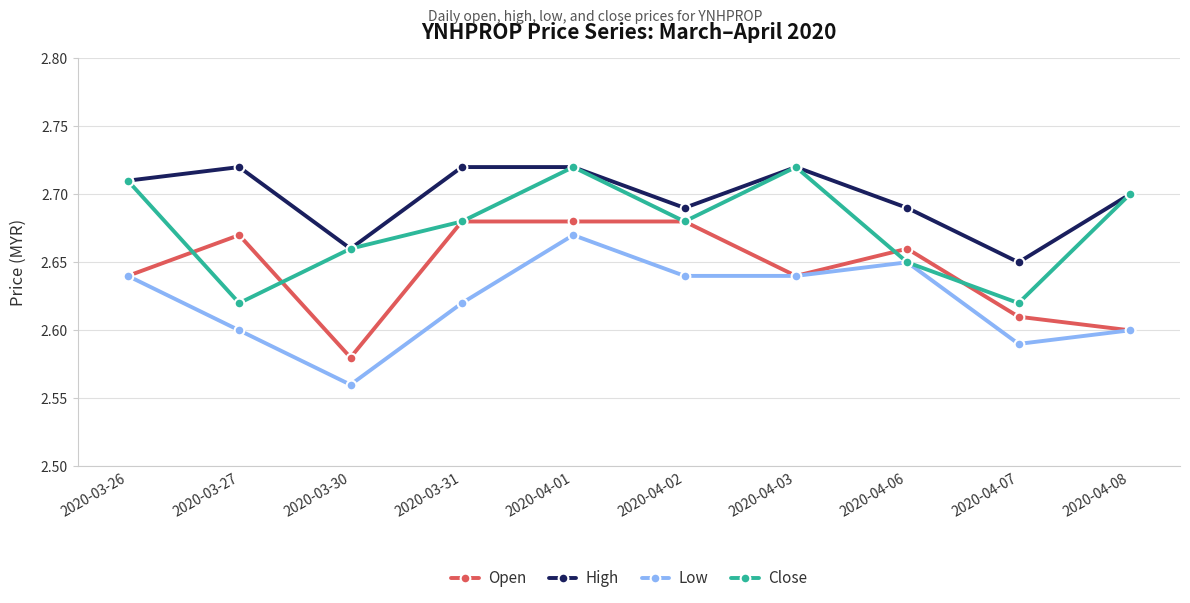

At how many categories does at least one series exceed 2?

10